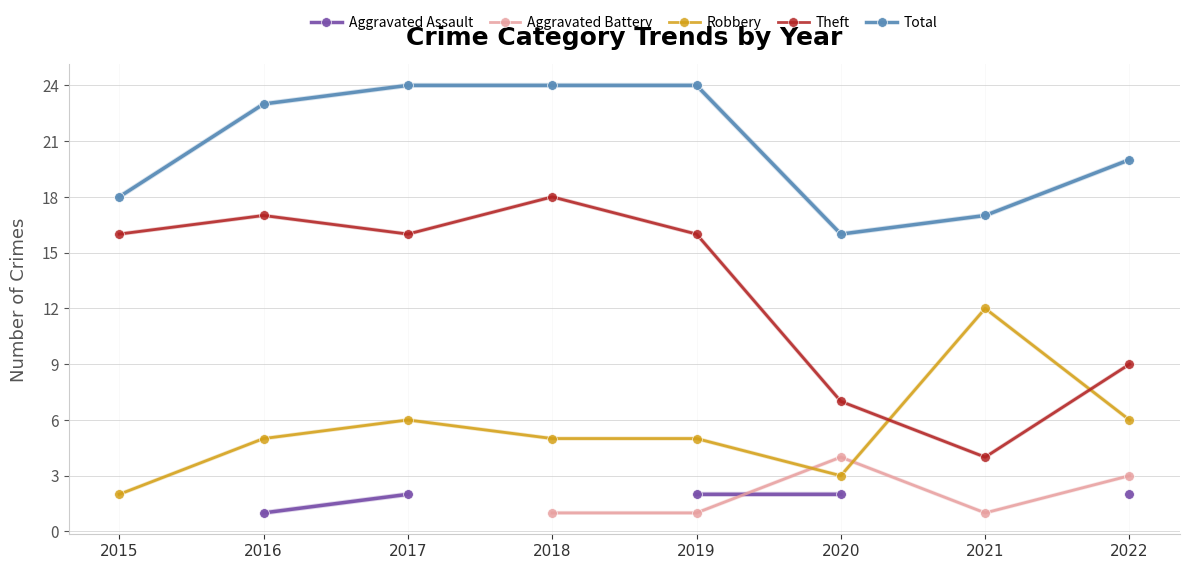

True or false: Aggravated Assault has a value of 0.9 at 2020.

False